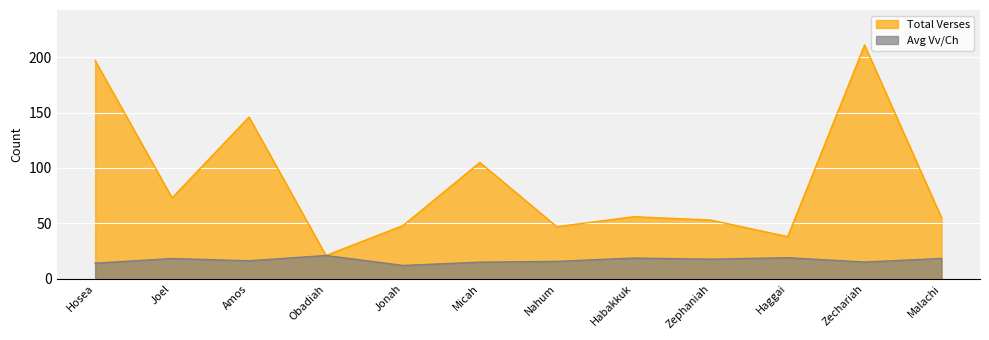

Between Joel and Amos, which is larger?

Amos